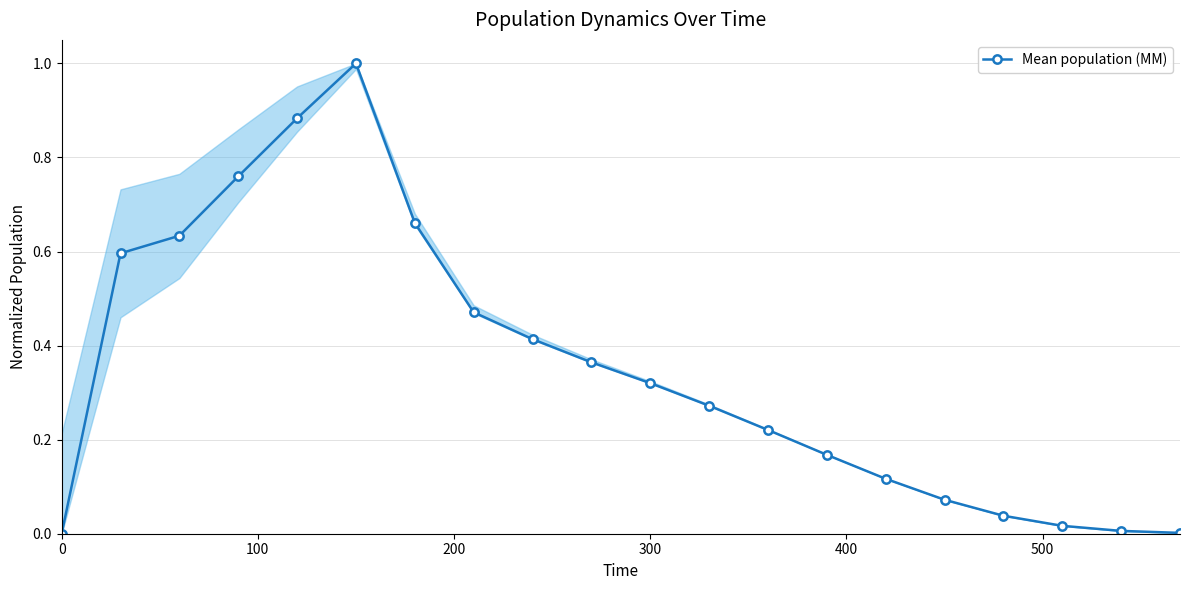

What is the sum of all values?

7.0